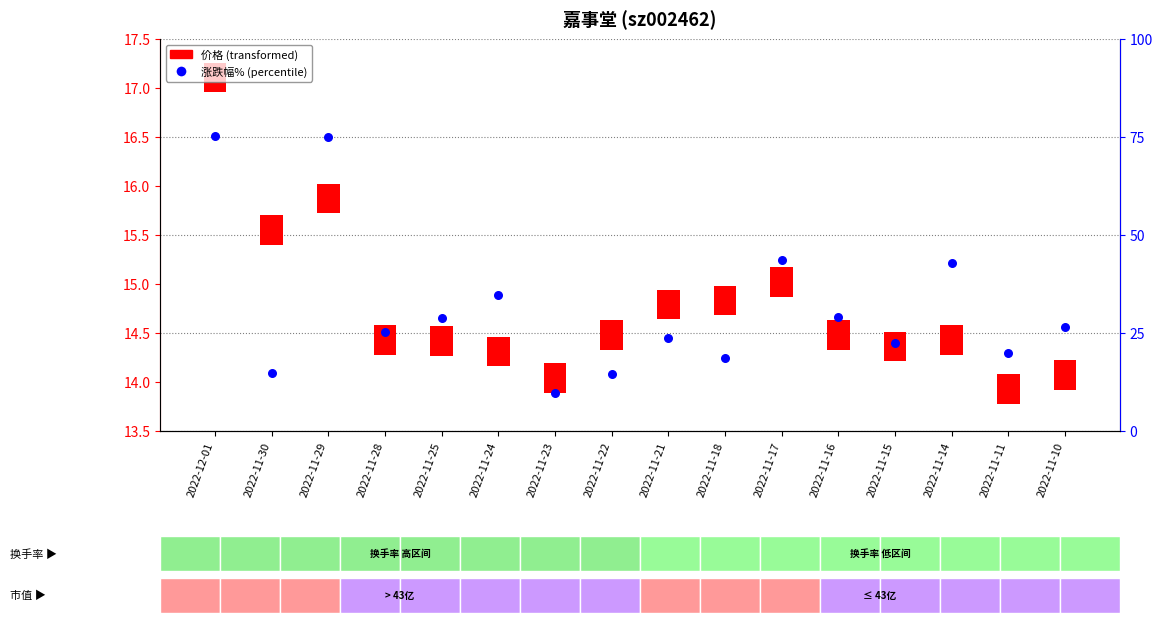

Is the value of 涨跌幅% at 2022-11-21 greater than the value of 价格 at 2022-11-24?

Yes